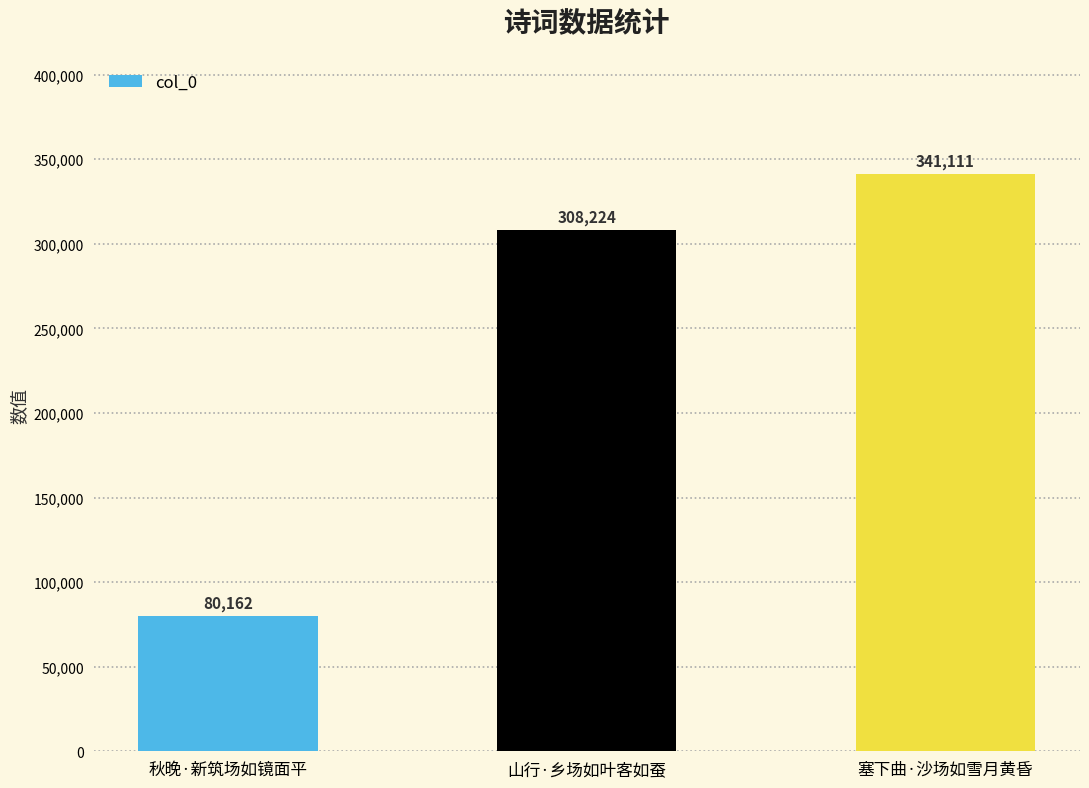

Between 山行·乡场如叶客如蚕 and 塞下曲·沙场如雪月黄昏, which is larger?

塞下曲·沙场如雪月黄昏